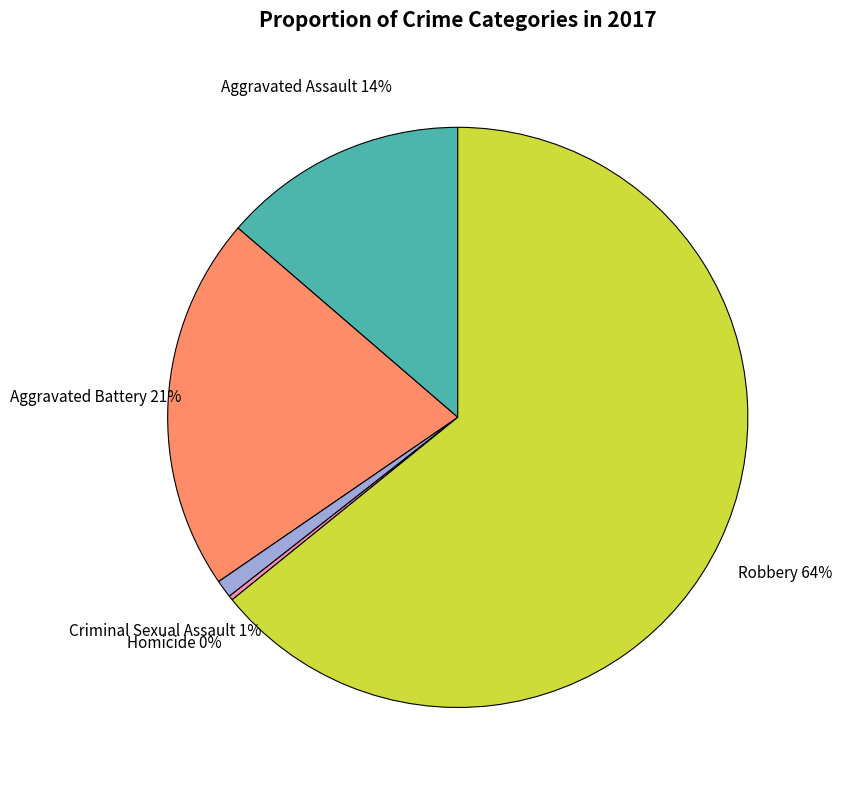

Is there any slice that represents more than half of the pie?

Yes